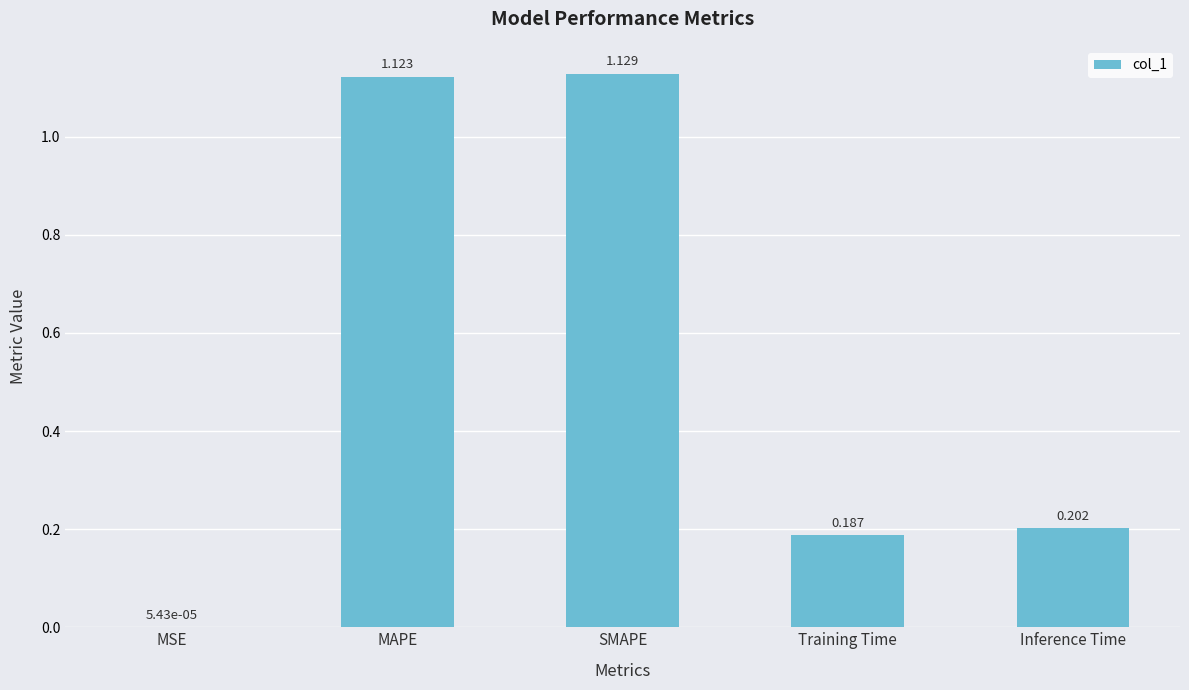

Where is the data nearest to the value 0?

MSE